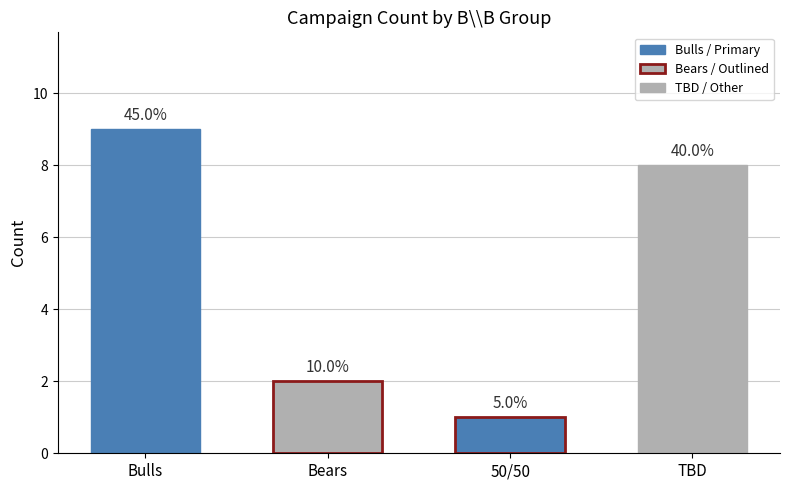

What is the difference between the second highest and second lowest values?

6